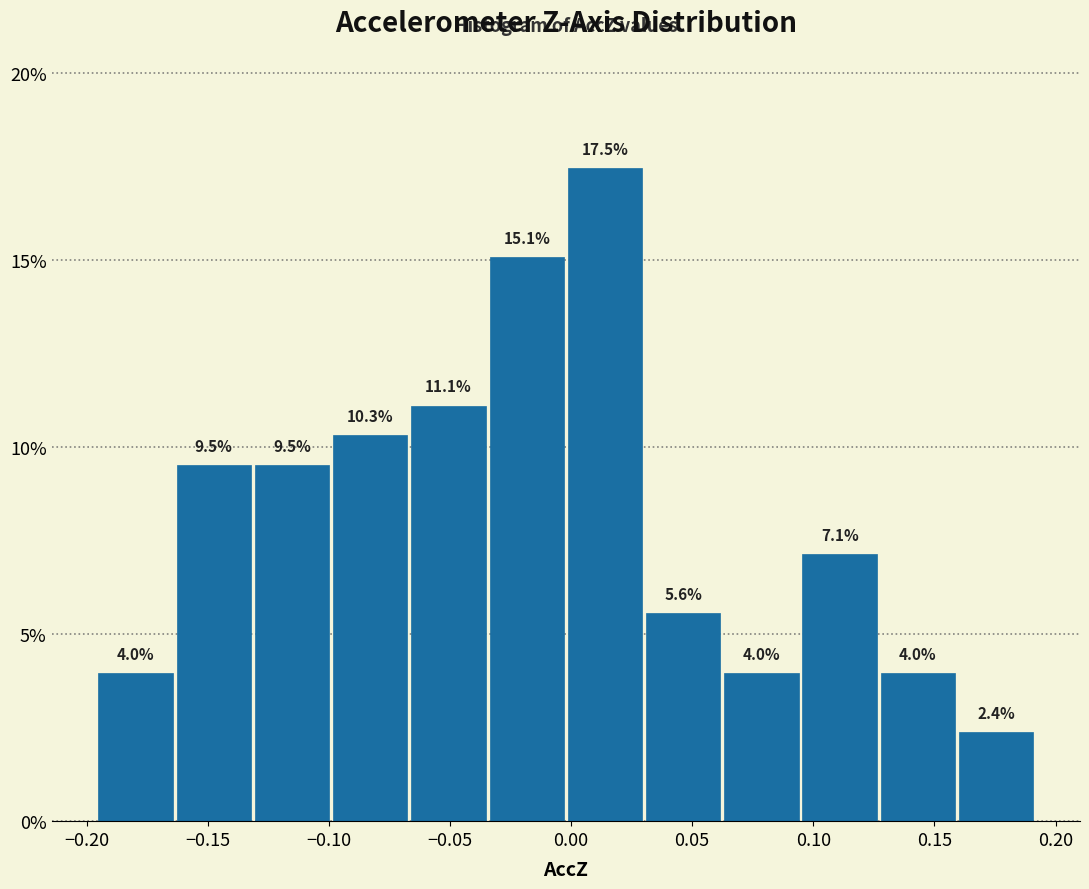

Reading left to right, list every bar in this chart as the range it spans on the x-axis followed by its height. The bar edges are not printed on the chart, so give them approximately, as read against the axis.

-0.195 to -0.165: 4.0
-0.165 to -0.130: 9.5
-0.130 to -0.100: 9.5
-0.100 to -0.065: 10.3
-0.065 to -0.035: 11.1
-0.035 to 0.000: 15.1
0.000 to 0.030: 17.5
0.030 to 0.060: 5.6
0.060 to 0.095: 4.0
0.095 to 0.125: 7.1
0.125 to 0.160: 4.0
0.160 to 0.190: 2.4